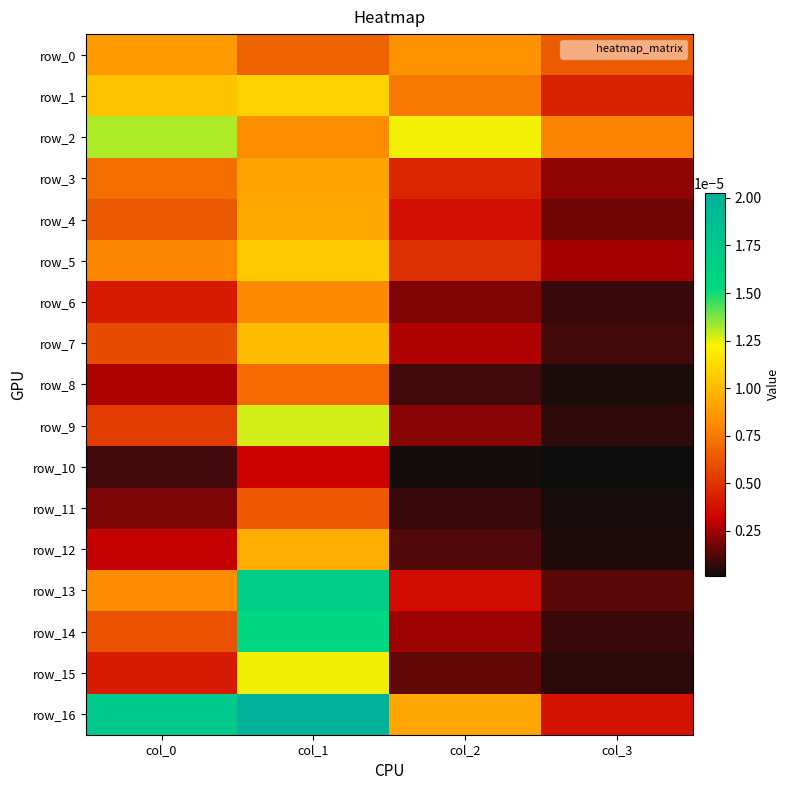

Which series has the largest total across all categories?

row_16